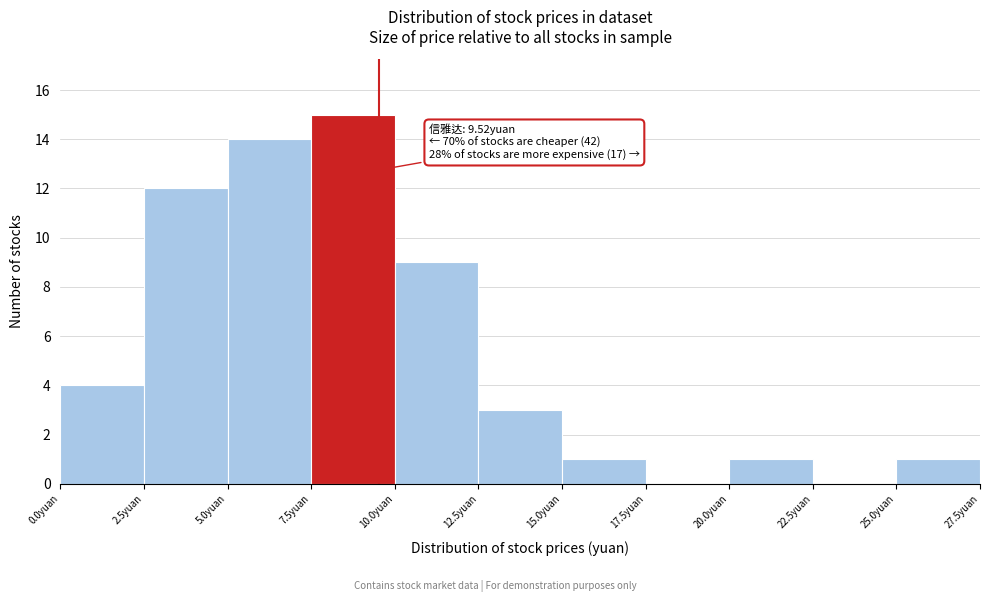

Which range on the x-axis has the tallest bar?

7.5 to 10.0